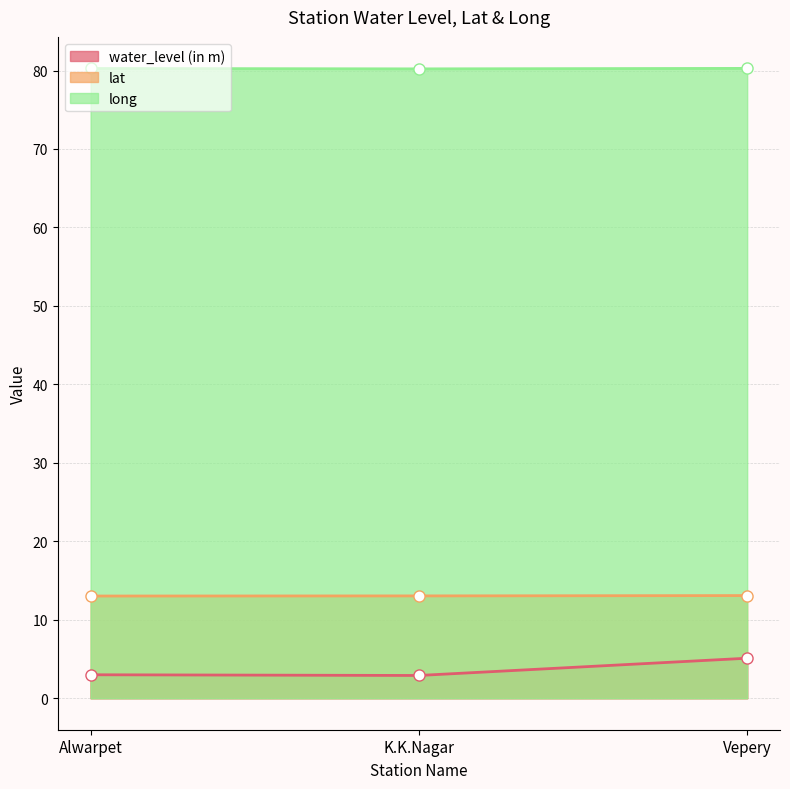

What is the sum of all water_level (in m) values?

11.0